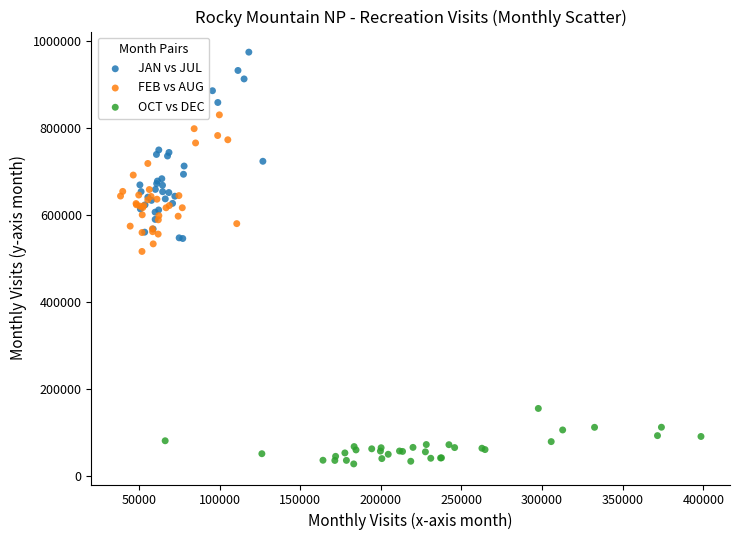

What are all the series names shown in the legend?

JAN vs JUL, FEB vs AUG, OCT vs DEC